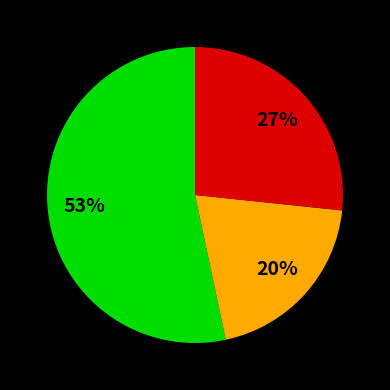

Does any single category account for the majority?

Yes